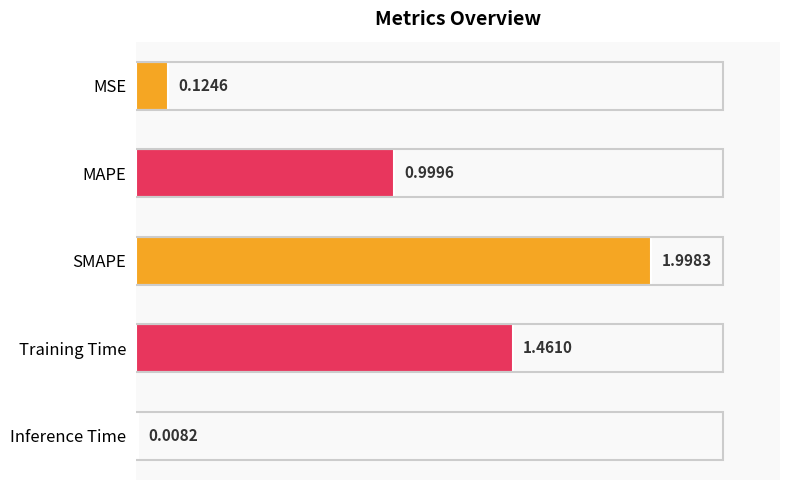

What is the difference between the values at Inference Time and SMAPE?

2.0